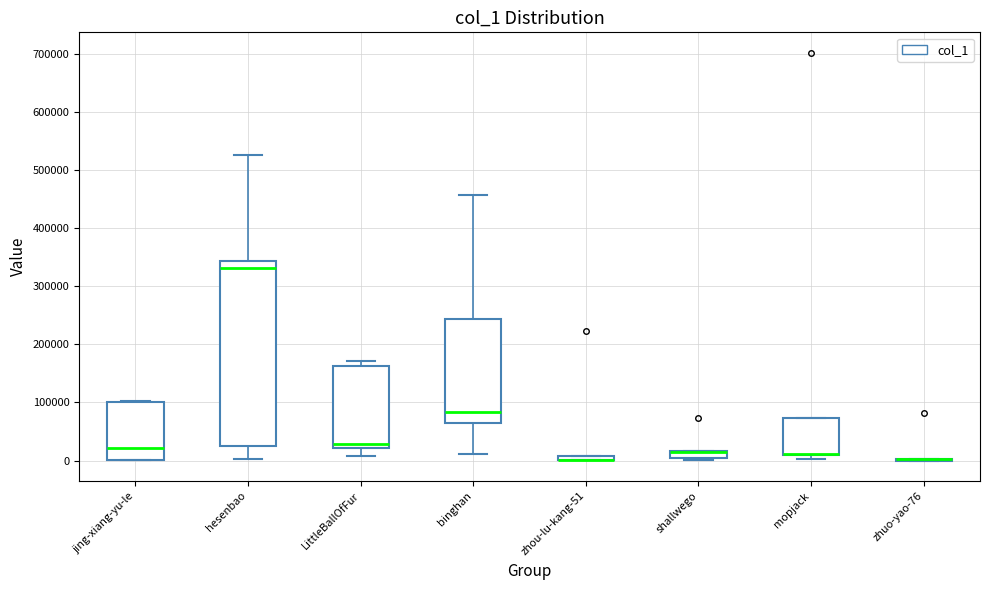

Comparing the boxes themselves (not the whiskers), which one is the tallest?

hesenbao